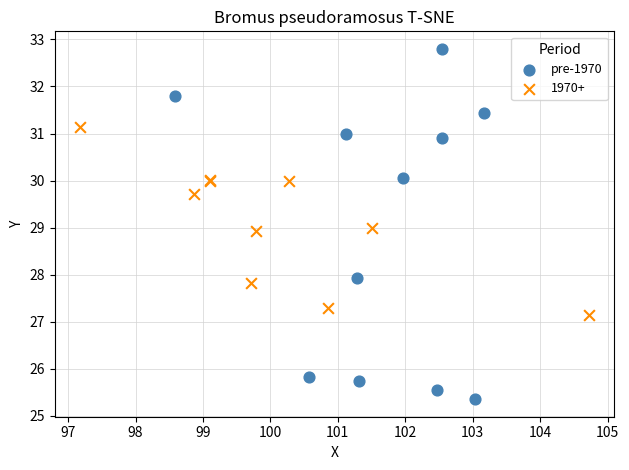

Which series contains the highest Y value?

pre-1970